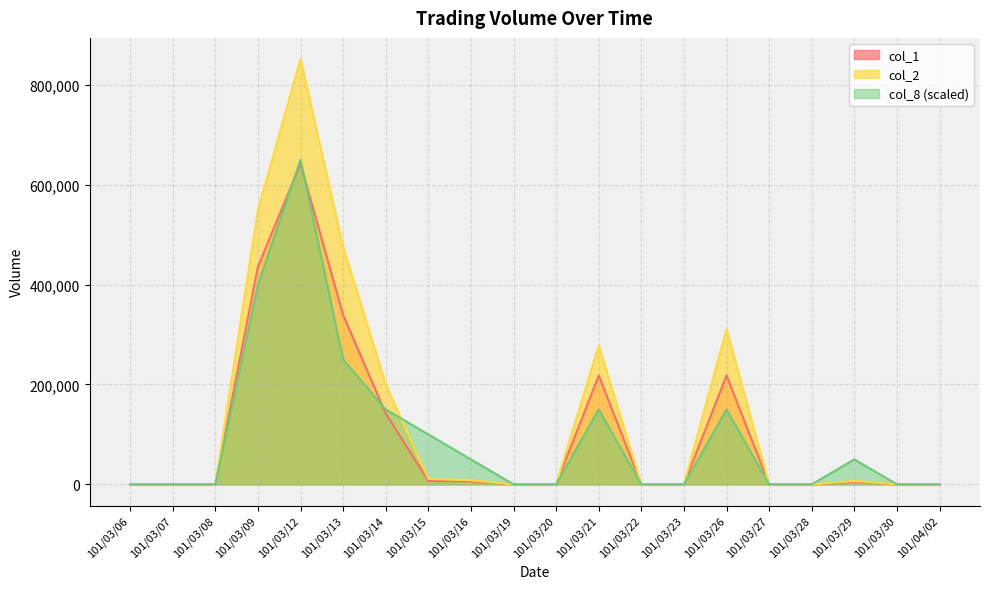

Which category has the highest value in the col_8 series?

101/03/12